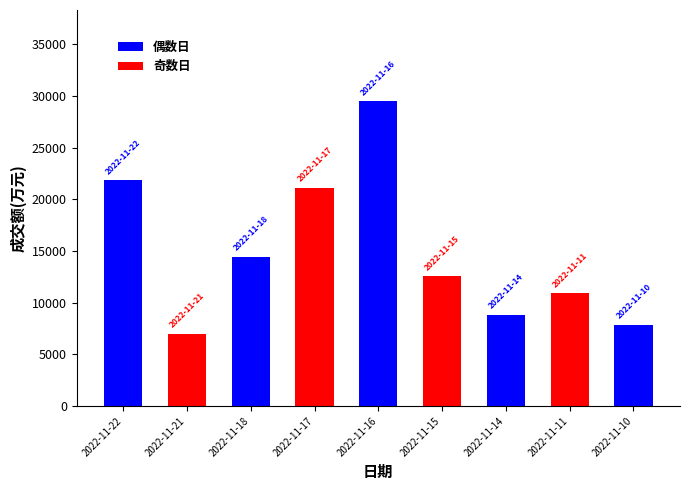

What is the change in value from 2022-11-18 to 2022-11-10?

-6569